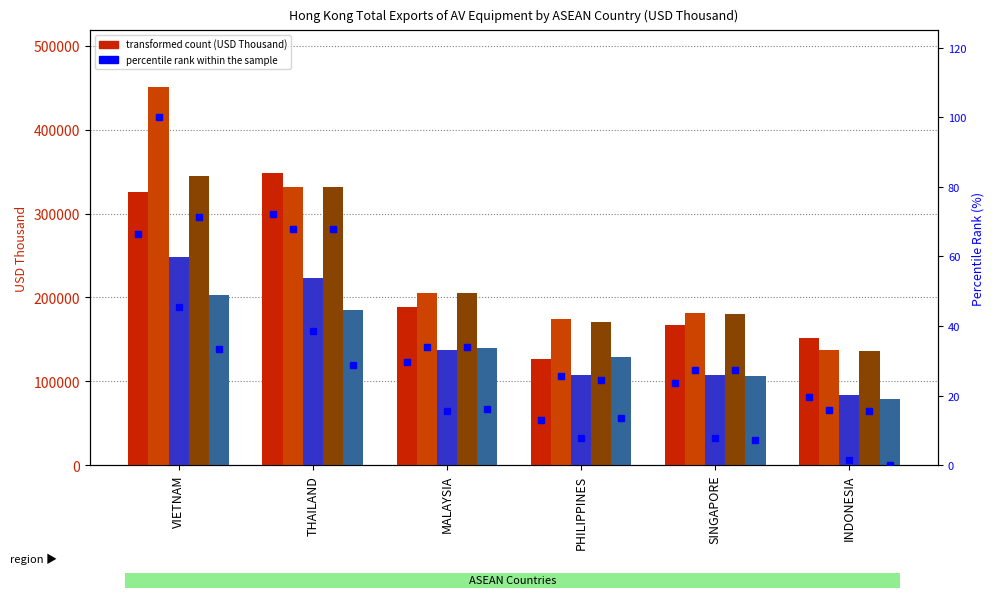

Does the chart contain stacked bars?

No